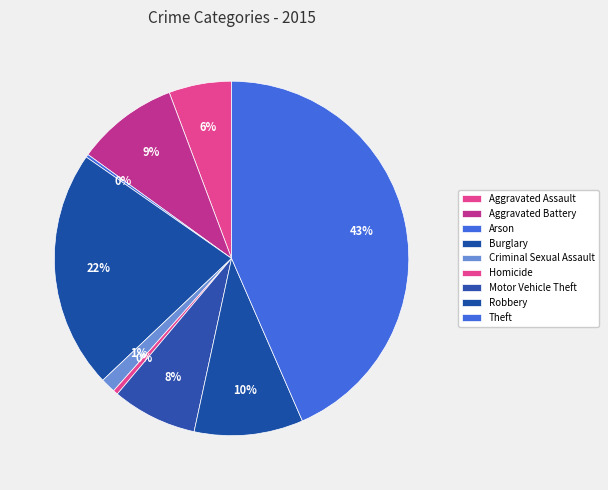

What percentage is the Robbery slice, to the nearest percent?

10%